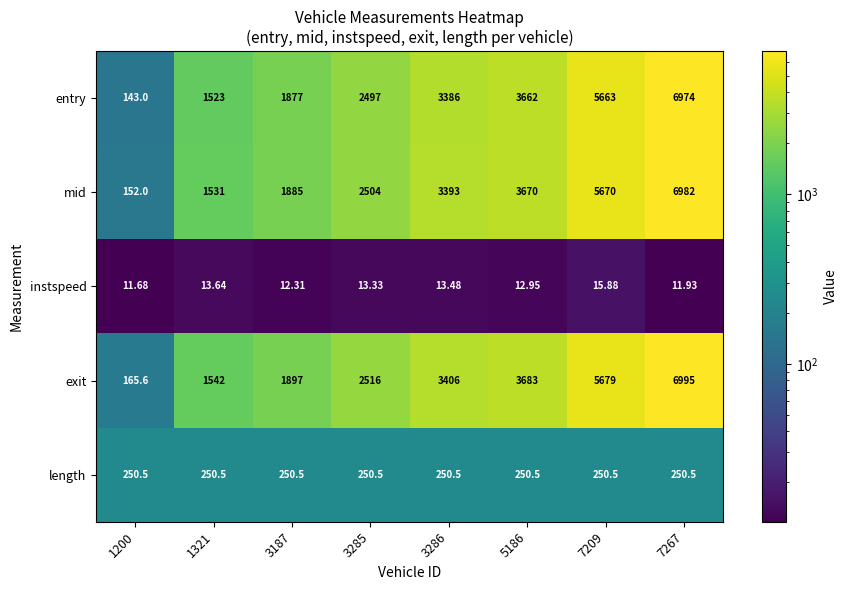

Which series has the largest total across all categories?

exit